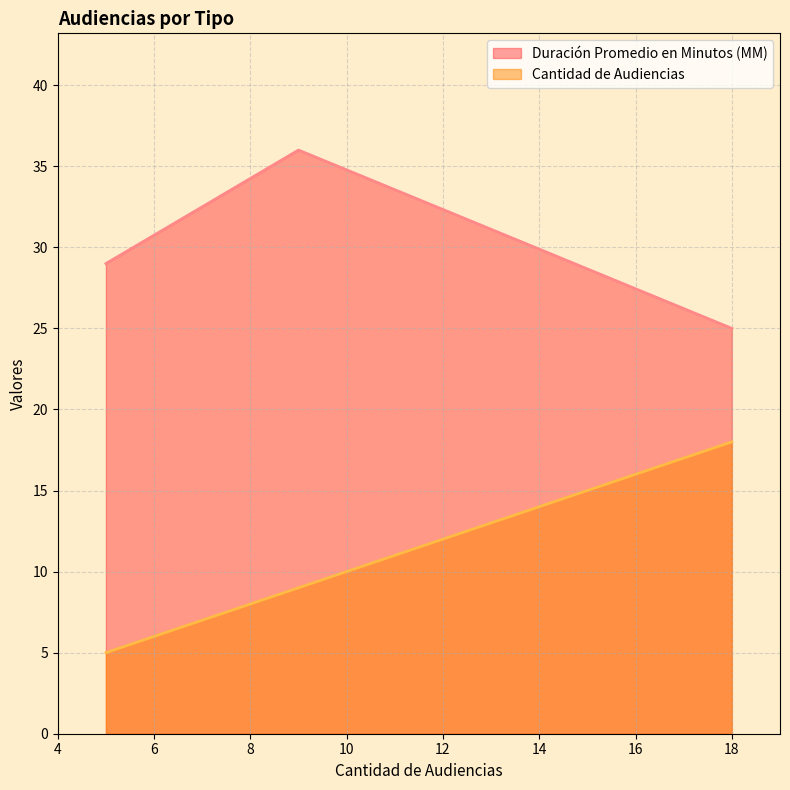

What are all the series names shown in the legend?

Duración Promedio en Minutos (MM), Cantidad de Audiencias